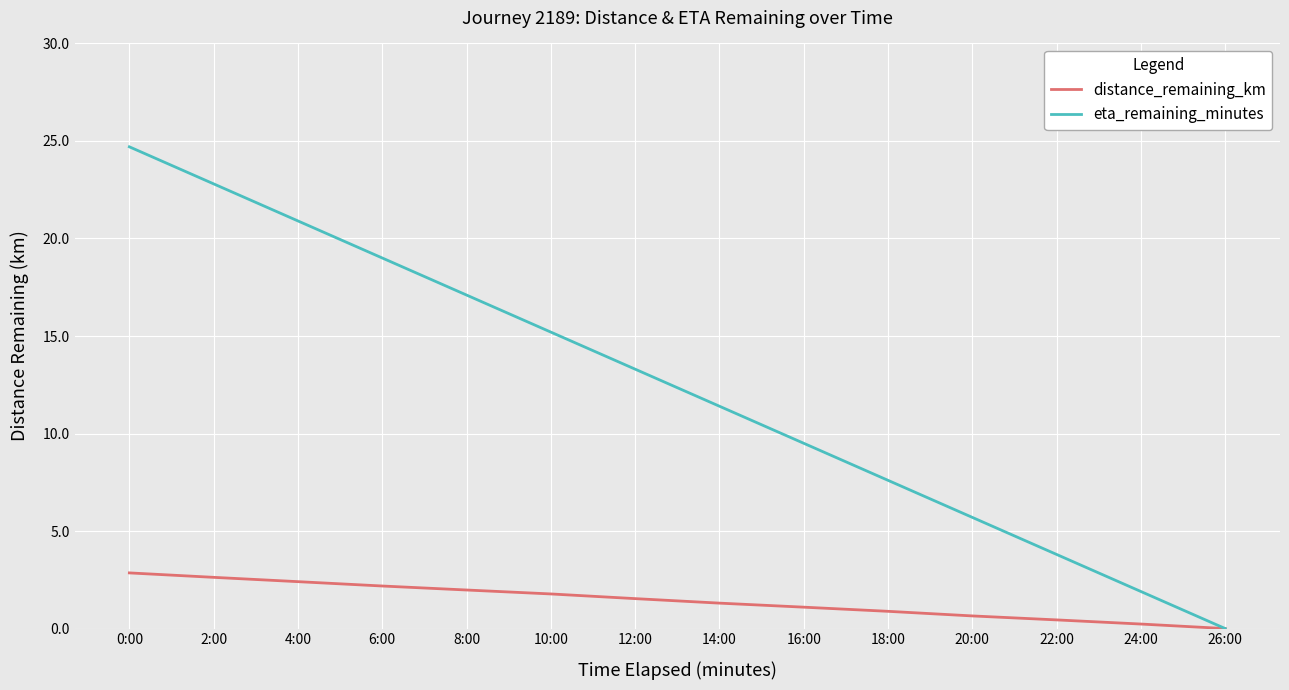

Reading left to right, what are all the values shown in this chart?

distance_remaining_km: 2.9	2.6	2.4	2.2	2.0	1.8	1.5	1.3	1.1	0.9	0.6	0.4	0.2	0.0
eta_remaining_minutes: 24.7	22.8	20.9	19.0	17.1	15.2	13.3	11.4	9.5	7.6	5.7	3.8	1.9	0.0